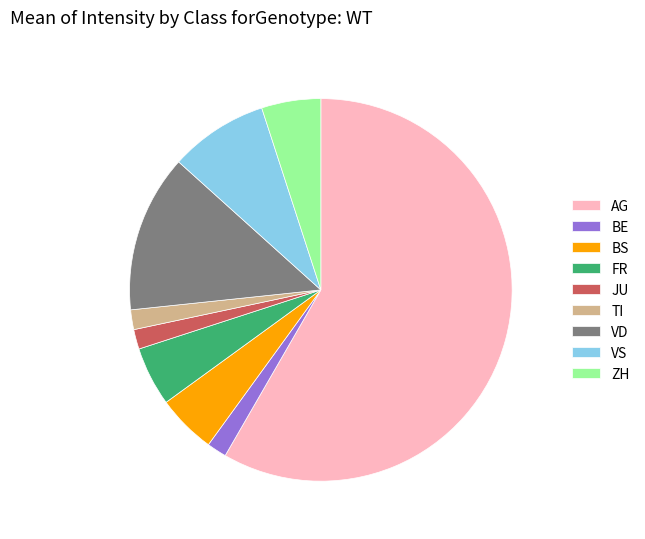

Which category accounts for the majority?

AG